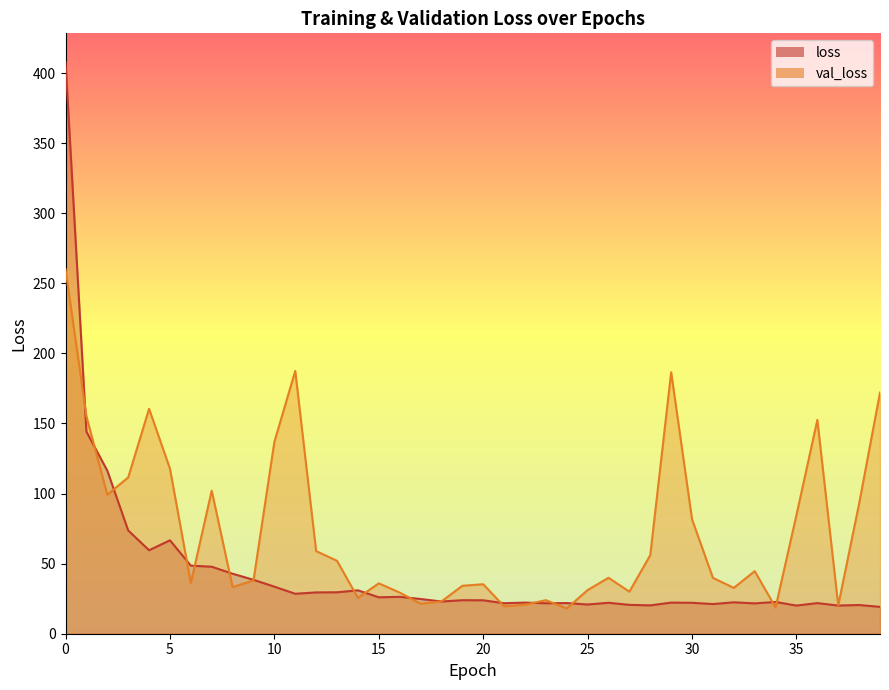

Which series ends up on top after the final intersection of loss and val_loss?

val_loss